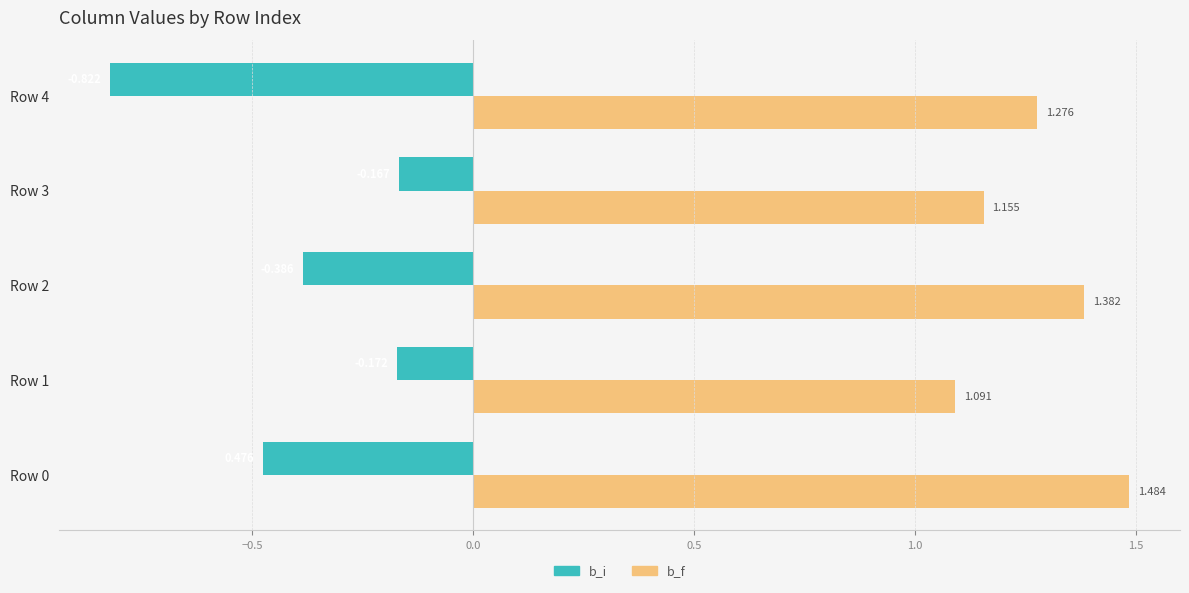

Rank the series at Row 2 from highest to lowest value.

b_f, b_i